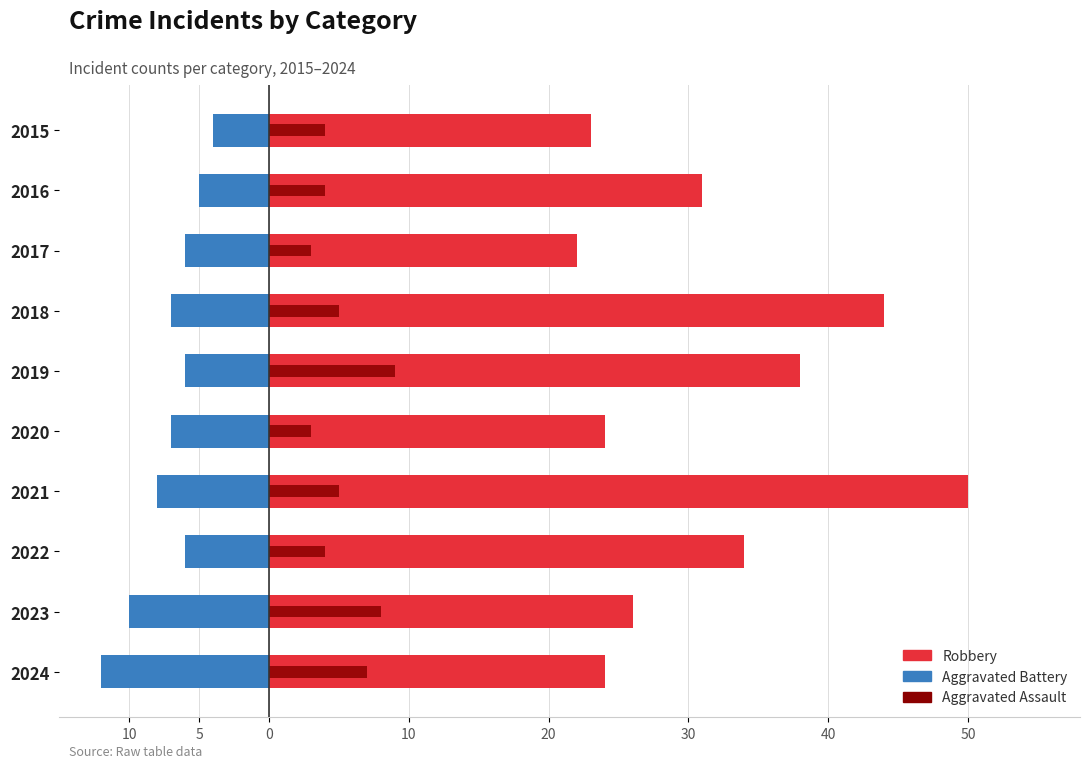

The value of Aggravated Battery at 2022 is -9. True or false?

False